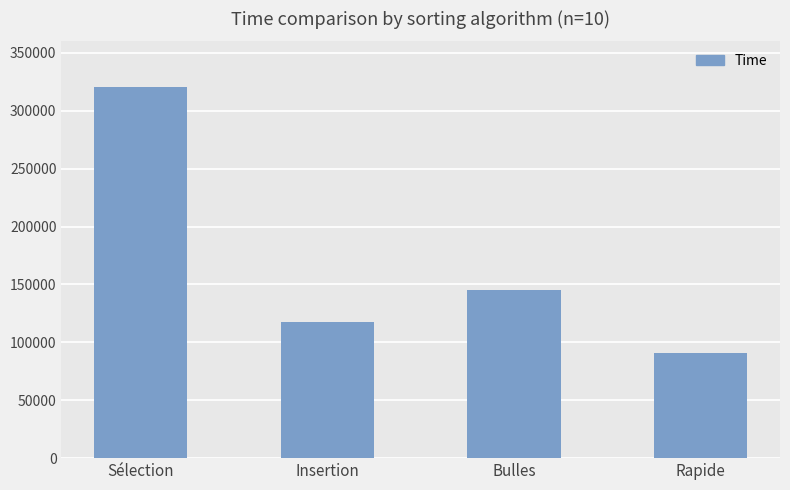

Reading left to right, extract all data points from this chart.

320600	117900	144900	90600